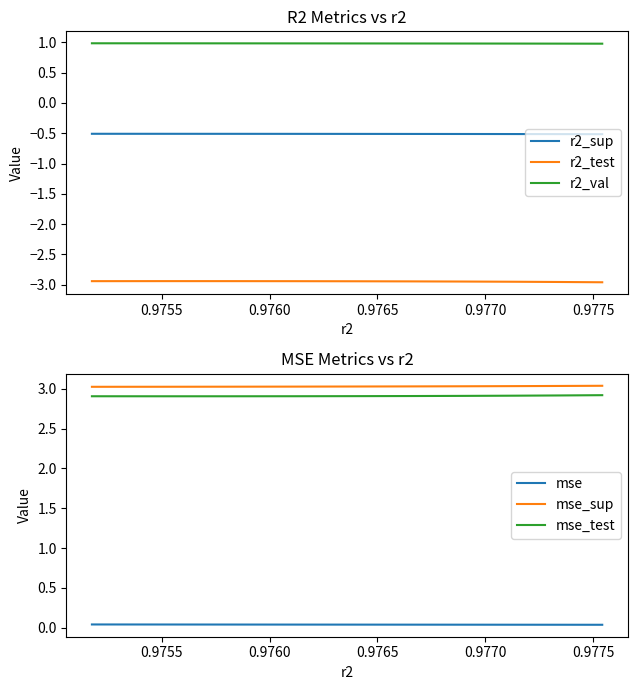

True or false: r2_test and mse_test cross at least once.

False